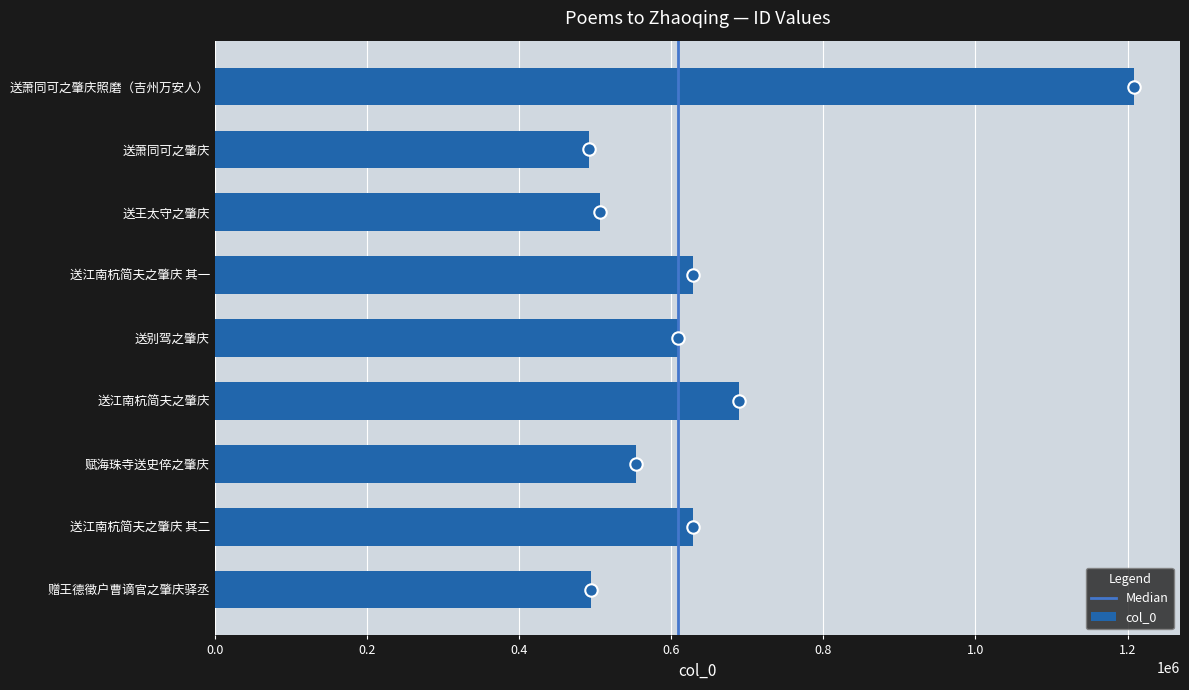

What is the ratio of the value at 送王太守之肇庆 to the value at 送江南杭简夫之肇庆 其一?

0.8